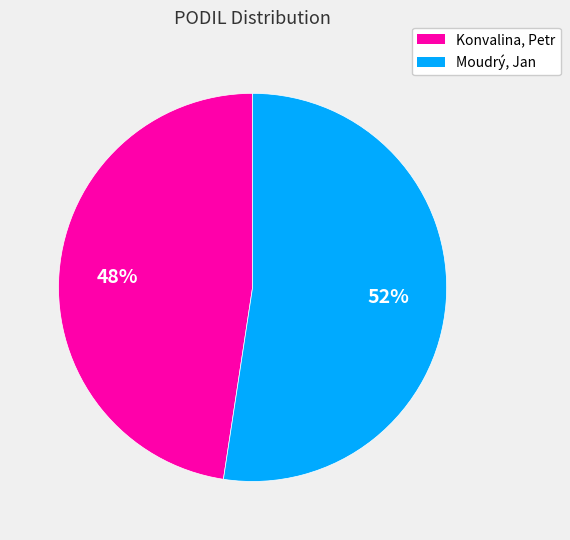

True or false: Moudrý, Jan accounts for 52% of the total.

True